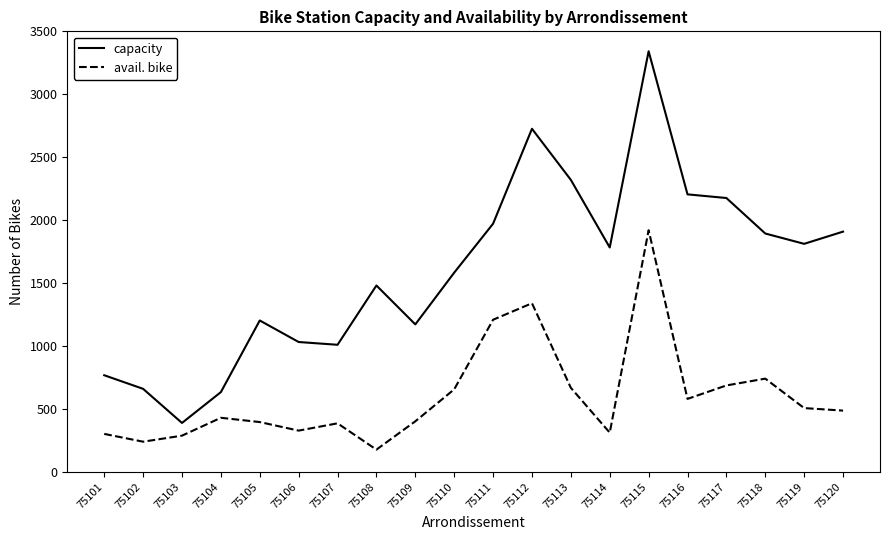

True or false: avail. bike and capacity intersect in this chart.

False